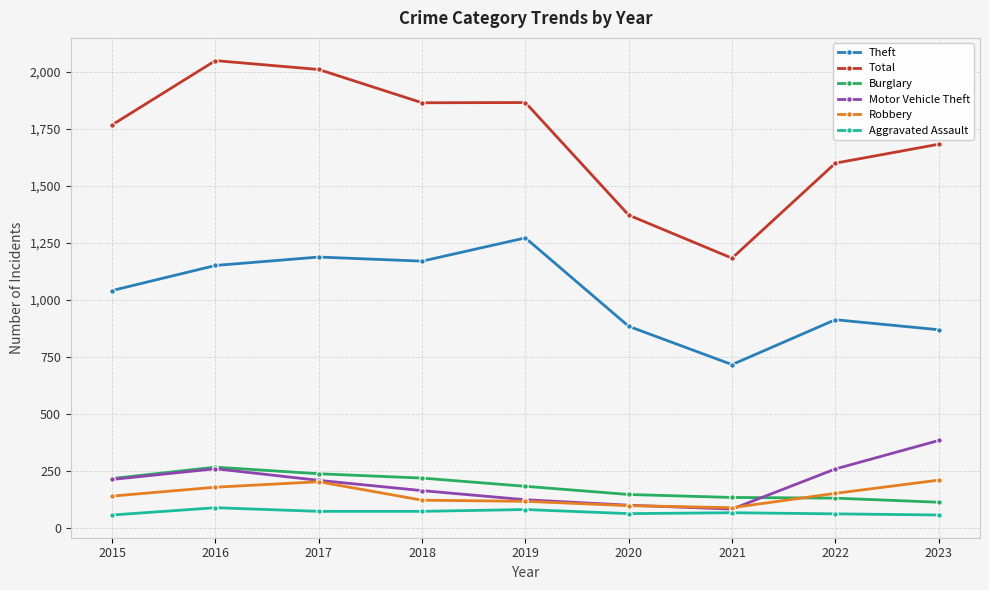

Is this an area chart (filled region under the line)?

No